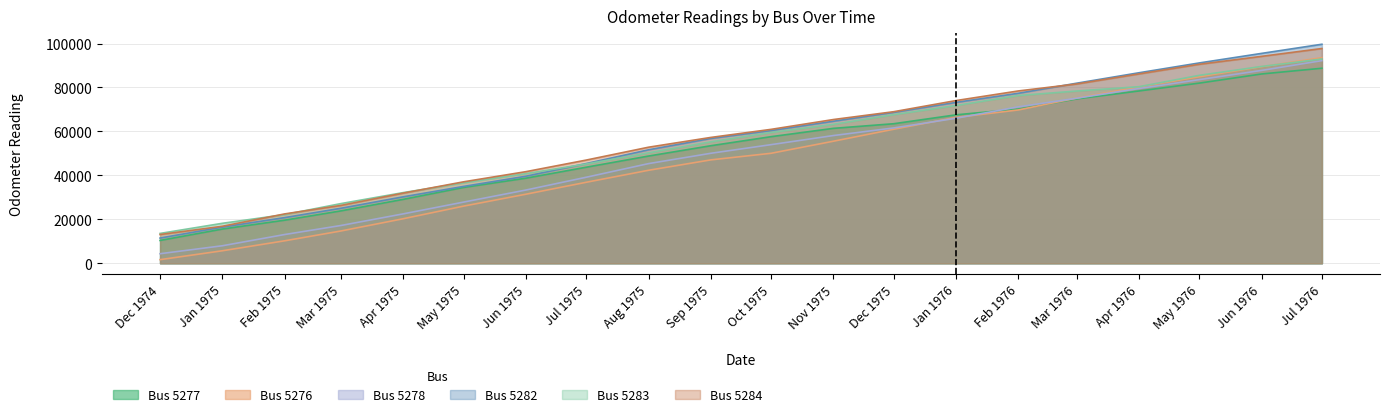

The value of Bus 5284 at Aug 1975 is 52814. True or false?

True